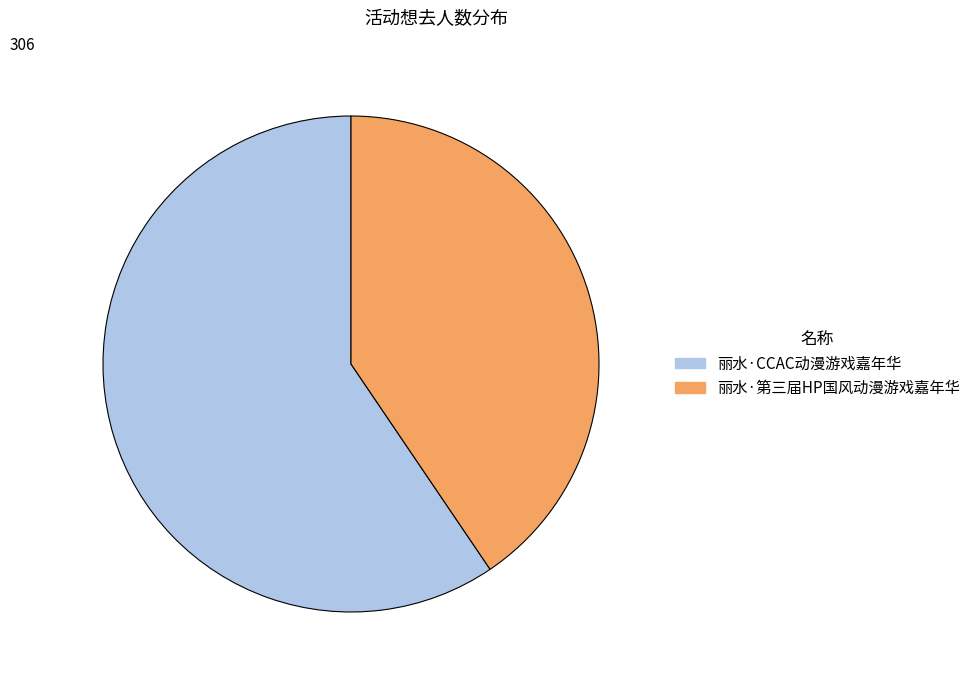

True or false: 丽水·CCAC动漫游戏嘉年华 accounts for 59% of the total.

True